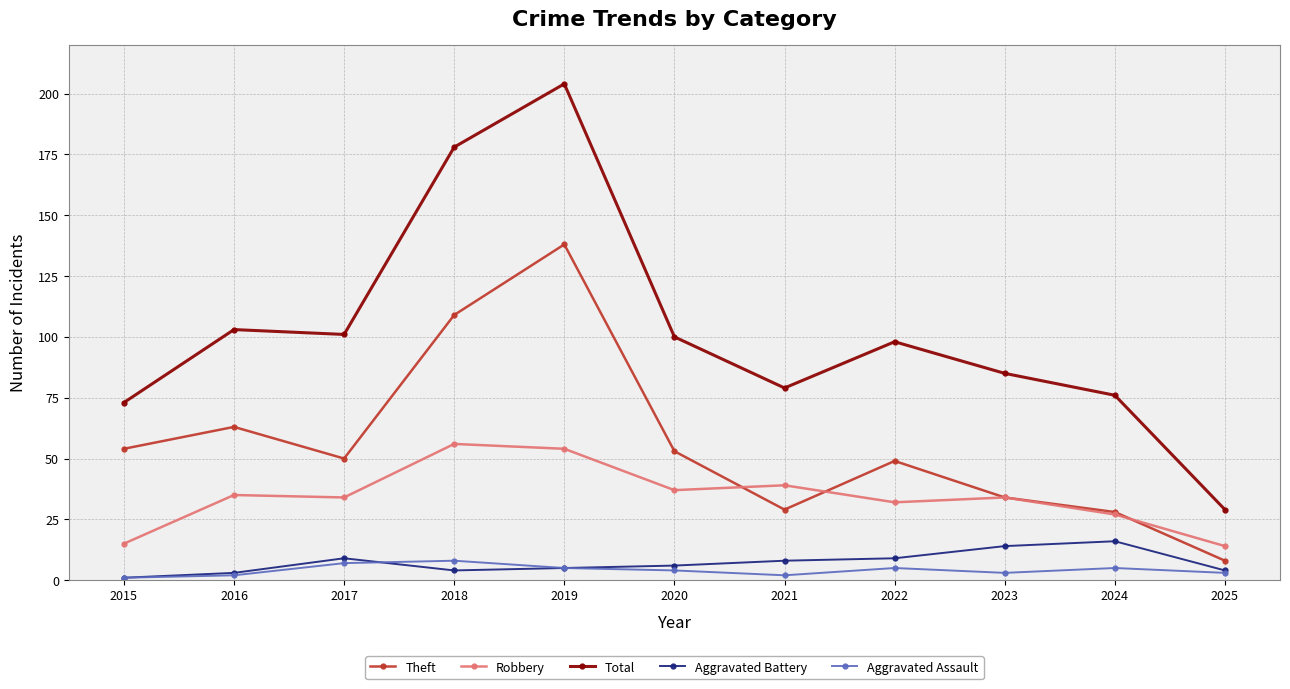

How many categories are shown in the chart?

11